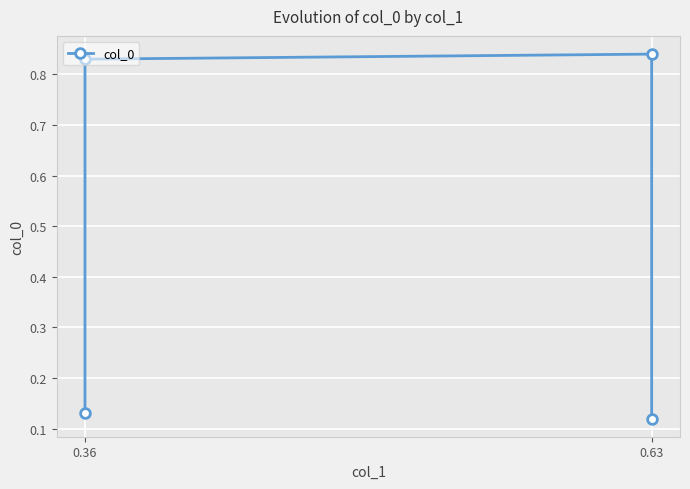

Reading right to left, what are all the values shown in this chart?

0.1	0.8	0.8	0.1